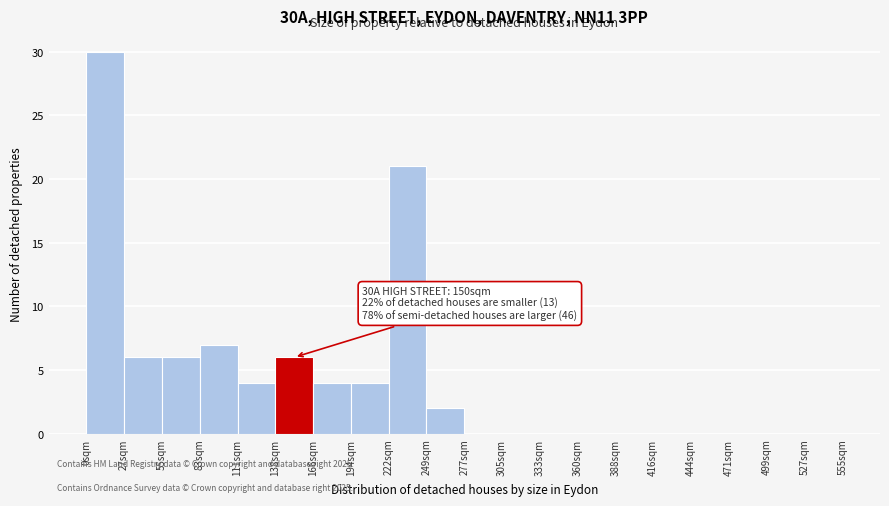

Over which range of the x-axis is the bar tallest?

0 to 30